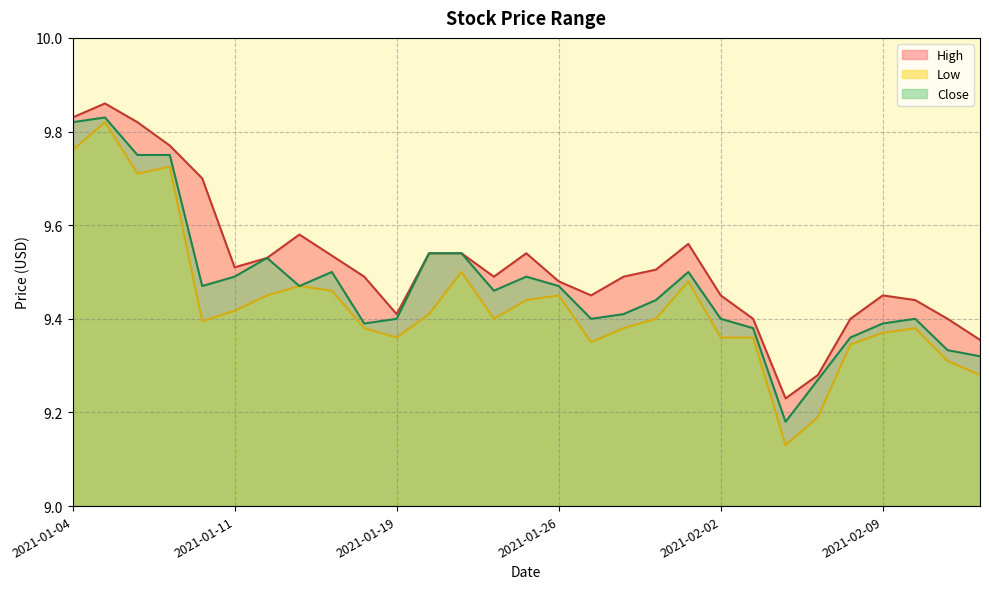

What is the average value of the High series?

9.5